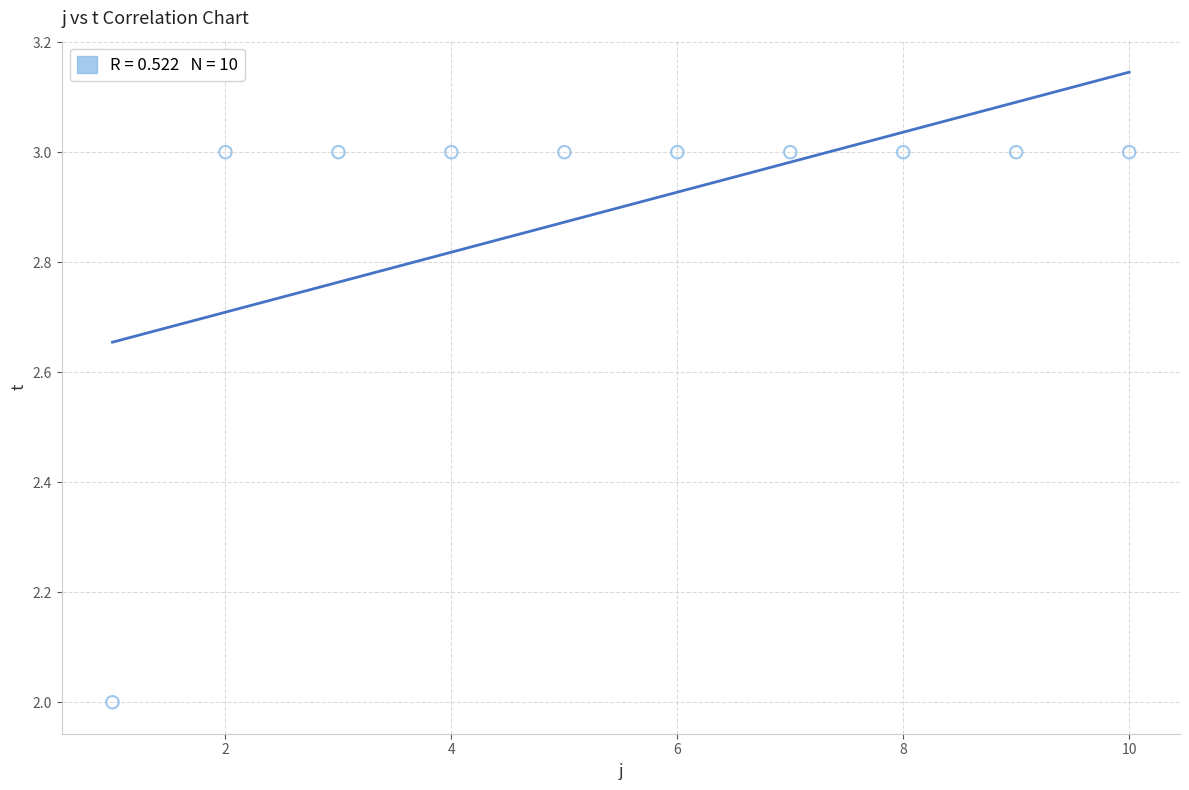

What is the average X value?

6